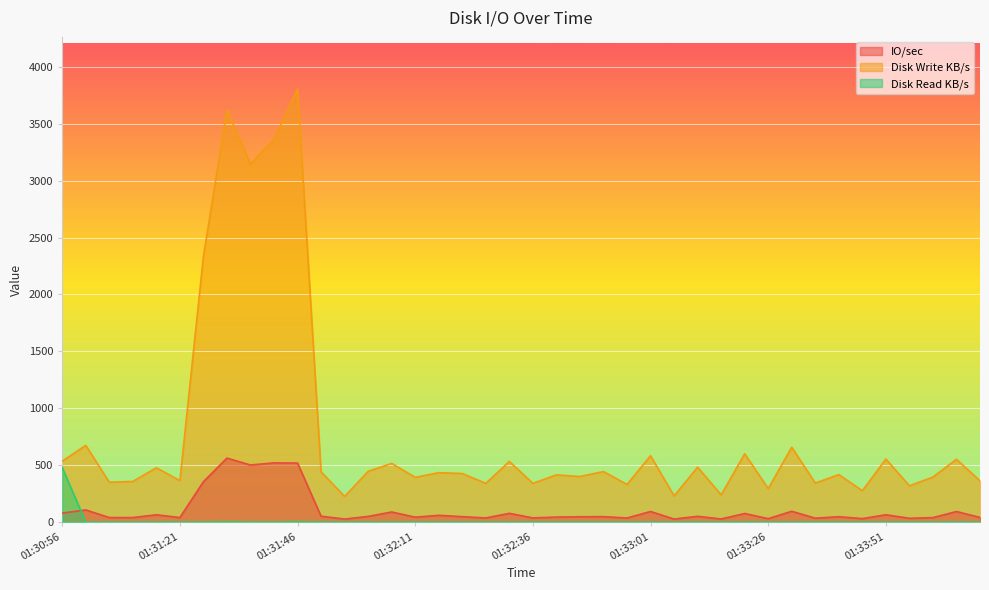

In IO/sec, how many points are higher than both neighbors (excluding endpoints)?

15